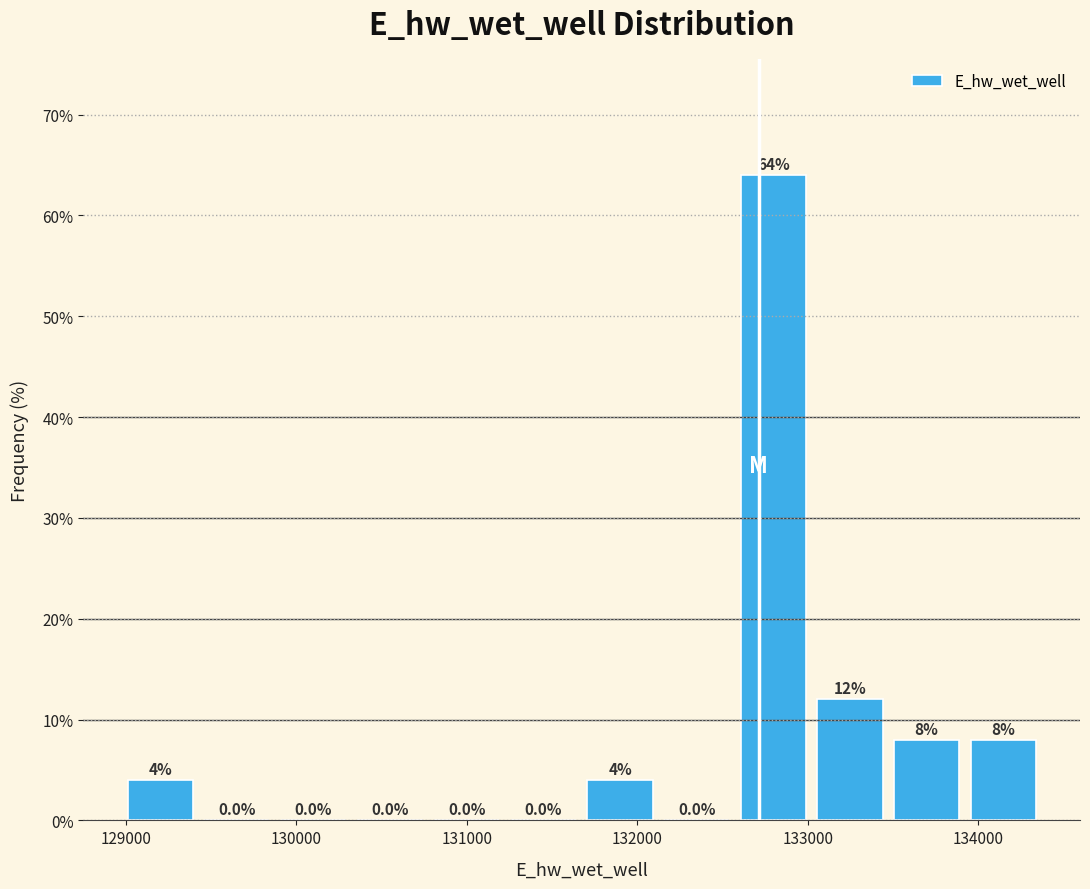

Reading left to right, transcribe this chart: for each bar, give the range it covers on the x-axis and its height. The bar edges are not printed on the chart, so give them approximately, as read against the axis.

129000 to 129400: 4.0
129400 to 129900: 0.0
129900 to 130300: 0.0
130300 to 130800: 0.0
130800 to 131200: 0.0
131200 to 131700: 0.0
131700 to 132100: 4.0
132100 to 132600: 0.0
132600 to 133000: 64.0
133000 to 133500: 12.0
133500 to 133900: 8.0
133900 to 134400: 8.0